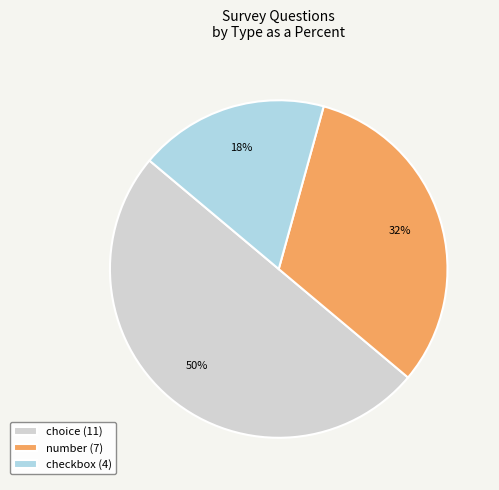

To the nearest percent, what percentage of the pie is checkbox?

18%